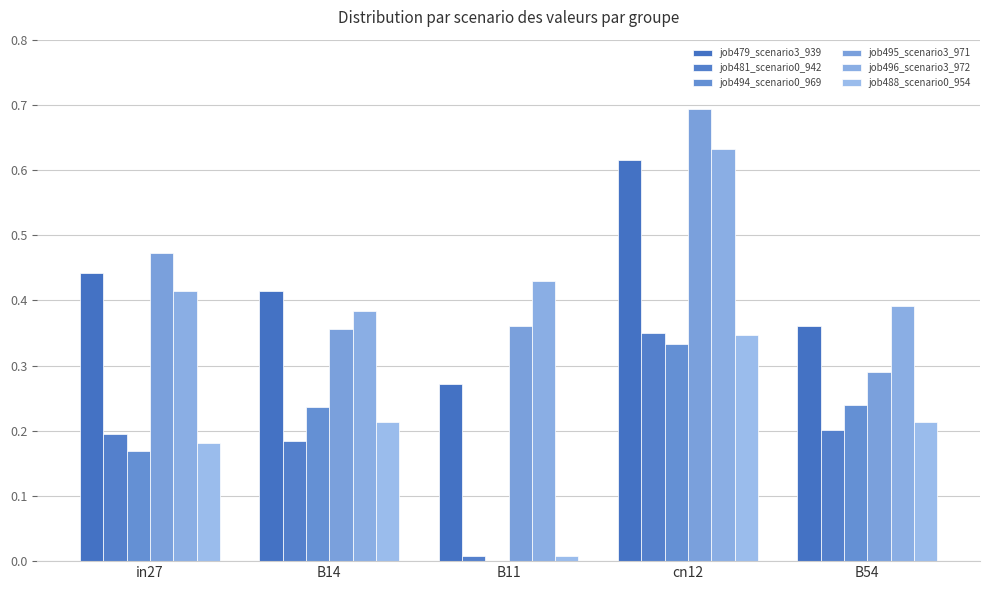

Are the bars horizontal?

No